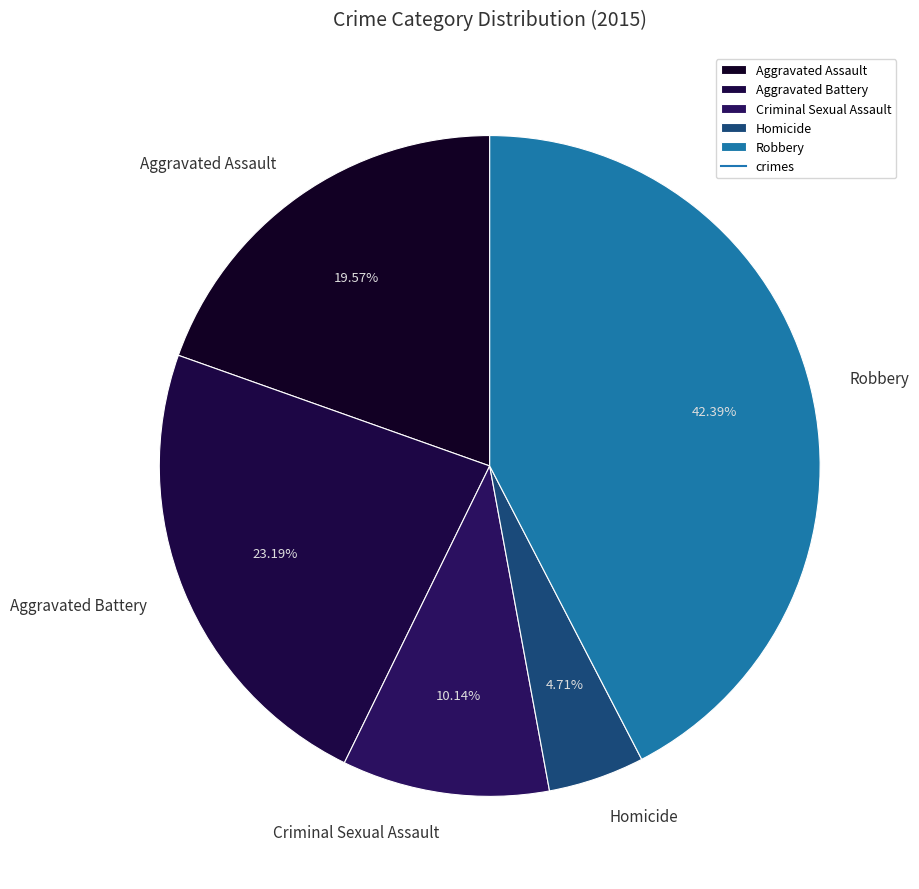

To the nearest percent, what is the difference between the largest and smallest slice percentages?

38%